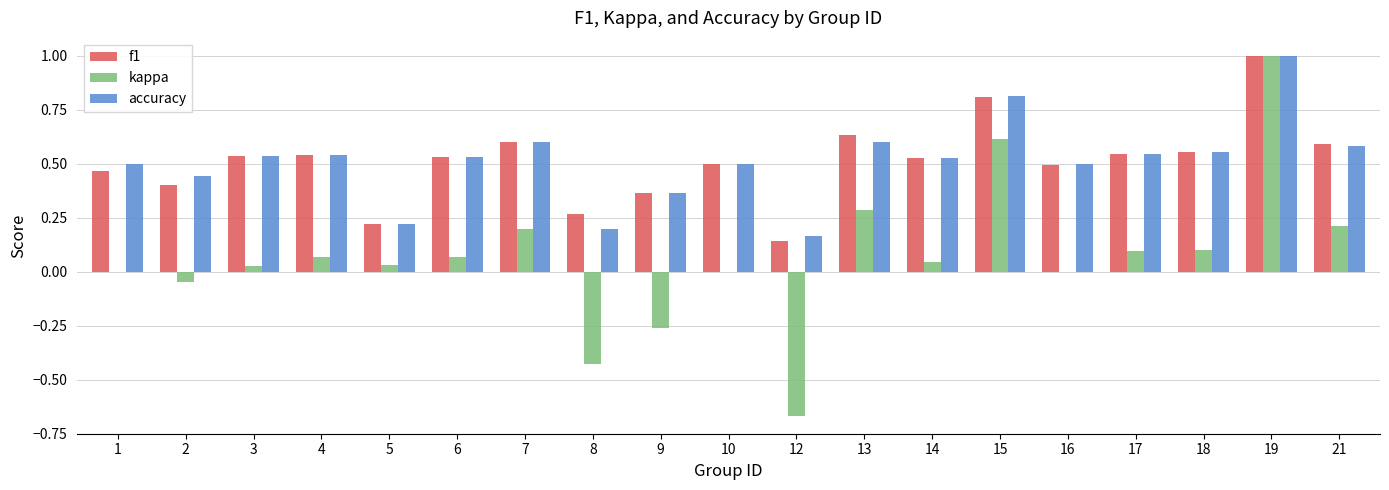

What is the sum of all kappa values?

1.3